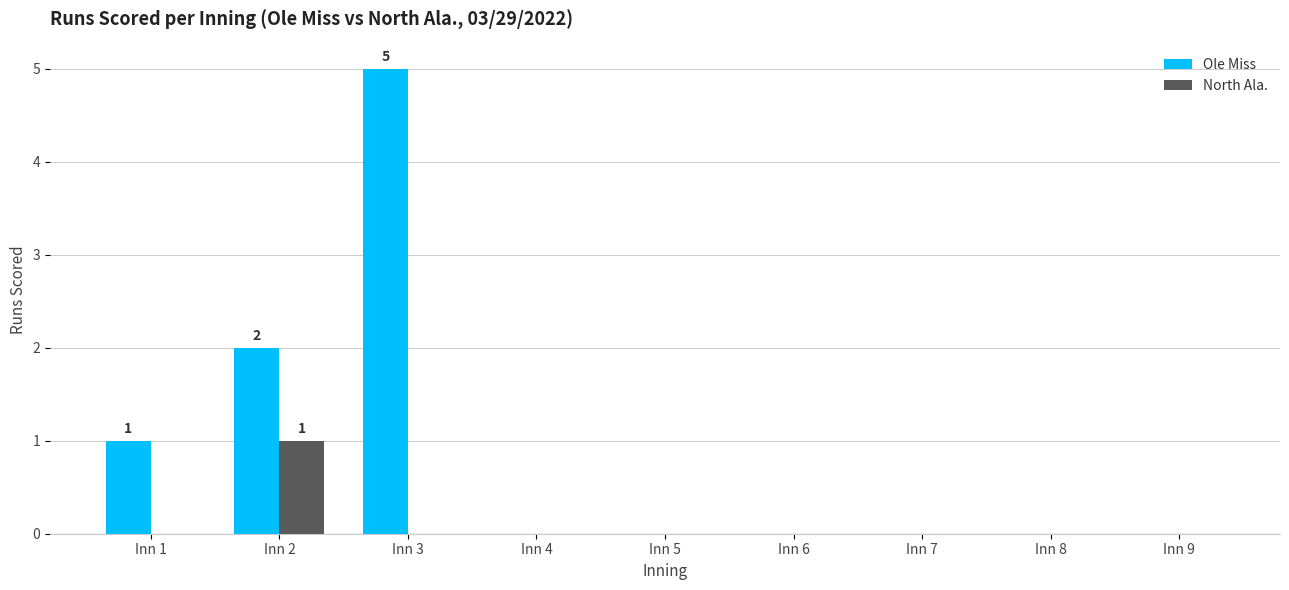

Reading right to left, extract all data points from this chart.

Ole Miss: Inn 9=0	Inn 8=0	Inn 7=0	Inn 6=0	Inn 5=0	Inn 4=0	Inn 3=5	Inn 2=2	Inn 1=1
North Ala.: Inn 9=0	Inn 8=0	Inn 7=0	Inn 6=0	Inn 5=0	Inn 4=0	Inn 3=0	Inn 2=1	Inn 1=0